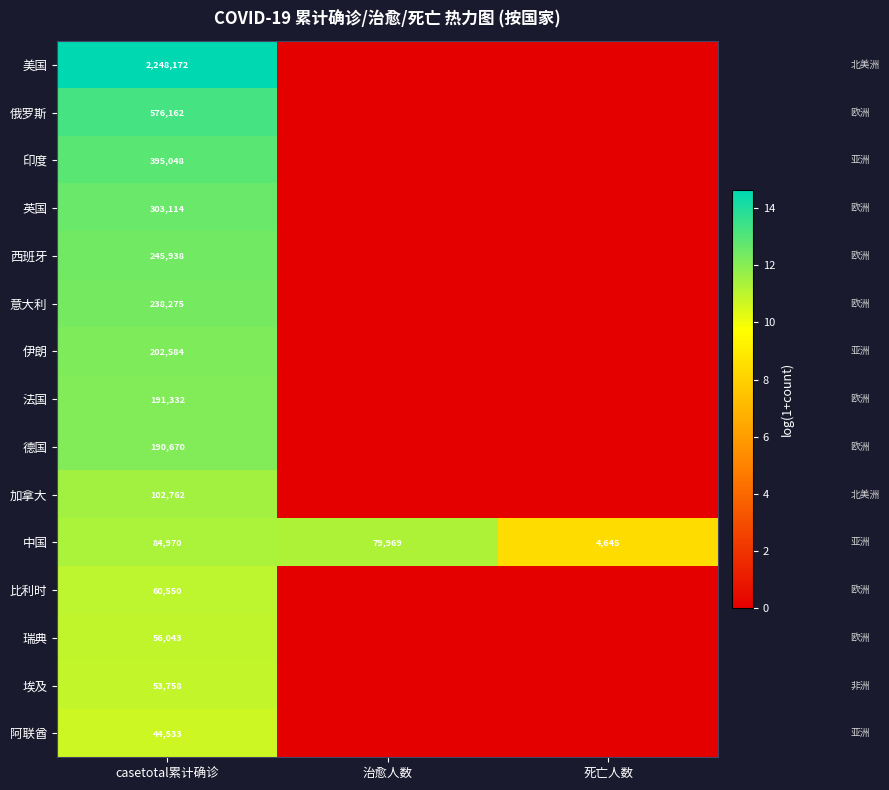

What is the difference between the highest and lowest values at casetotal累计确诊?

2203639